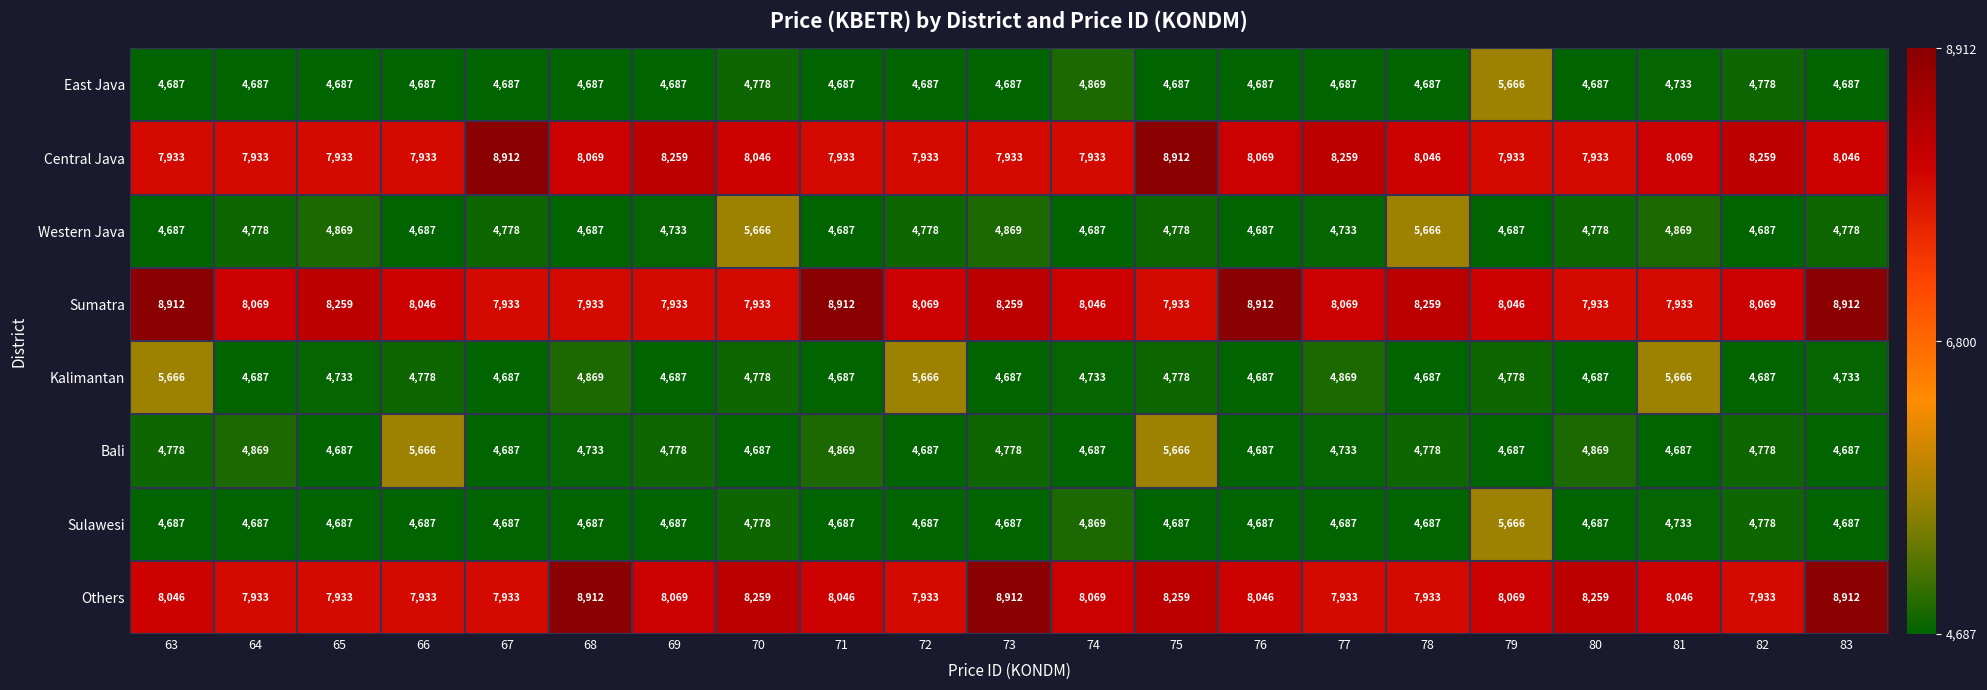

Between 68 and 82, which series saw the biggest shift?

Others